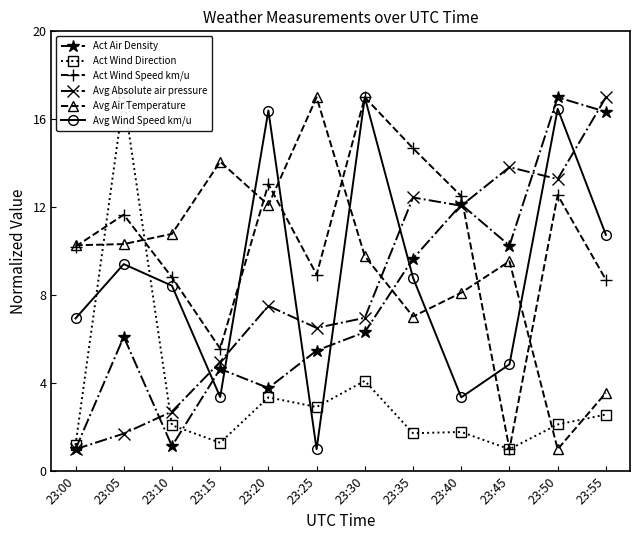

Reading left to right, what are all the values shown in this chart?

Act Air Density: 23:00=1.0	23:05=6.1	23:10=1.1	23:15=4.7	23:20=3.8	23:25=5.5	23:30=6.3	23:35=9.7	23:40=12.1	23:45=10.3	23:50=17.0	23:55=16.3
Act Wind Direction: 23:00=1.2	23:05=17.0	23:10=2.1	23:15=1.3	23:20=3.4	23:25=2.9	23:30=4.1	23:35=1.7	23:40=1.8	23:45=1.0	23:50=2.1	23:55=2.6
Act Wind Speed km/u: 23:00=10.2	23:05=11.7	23:10=8.8	23:15=5.6	23:20=13.1	23:25=8.9	23:30=17.0	23:35=14.7	23:40=12.5	23:45=1.0	23:50=12.6	23:55=8.7
Avg Absolute air pressure: 23:00=1.0	23:05=1.7	23:10=2.7	23:15=5.0	23:20=7.5	23:25=6.5	23:30=7.0	23:35=12.4	23:40=12.1	23:45=13.8	23:50=13.3	23:55=17.0
Avg Air Temperature: 23:00=10.3	23:05=10.3	23:10=10.8	23:15=14.1	23:20=12.1	23:25=17.0	23:30=9.8	23:35=7.0	23:40=8.1	23:45=9.5	23:50=1.0	23:55=3.6
Avg Wind Speed km/u: 23:00=6.9	23:05=9.4	23:10=8.4	23:15=3.4	23:20=16.4	23:25=1.0	23:30=17.0	23:35=8.8	23:40=3.4	23:45=4.9	23:50=16.5	23:55=10.7